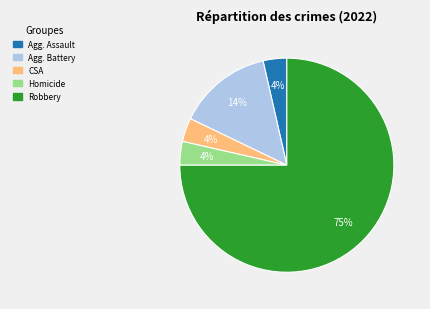

To the nearest percent, what is the average slice percentage?

20%